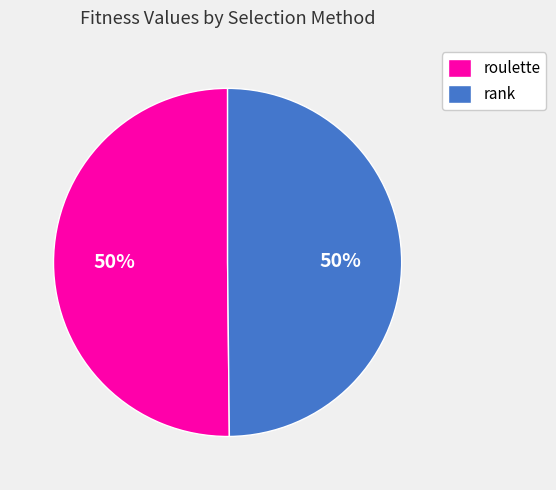

How many segments does this pie chart have?

2